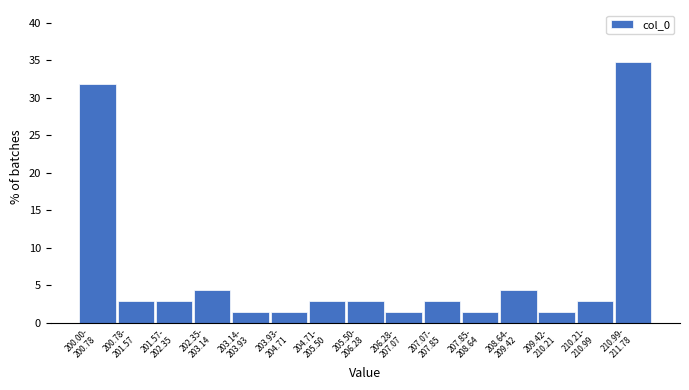

Reading left to right, transcribe all the data shown in this chart.

31.9	2.9	2.9	4.3	1.4	1.4	2.9	2.9	1.4	2.9	1.4	4.3	1.4	2.9	34.8